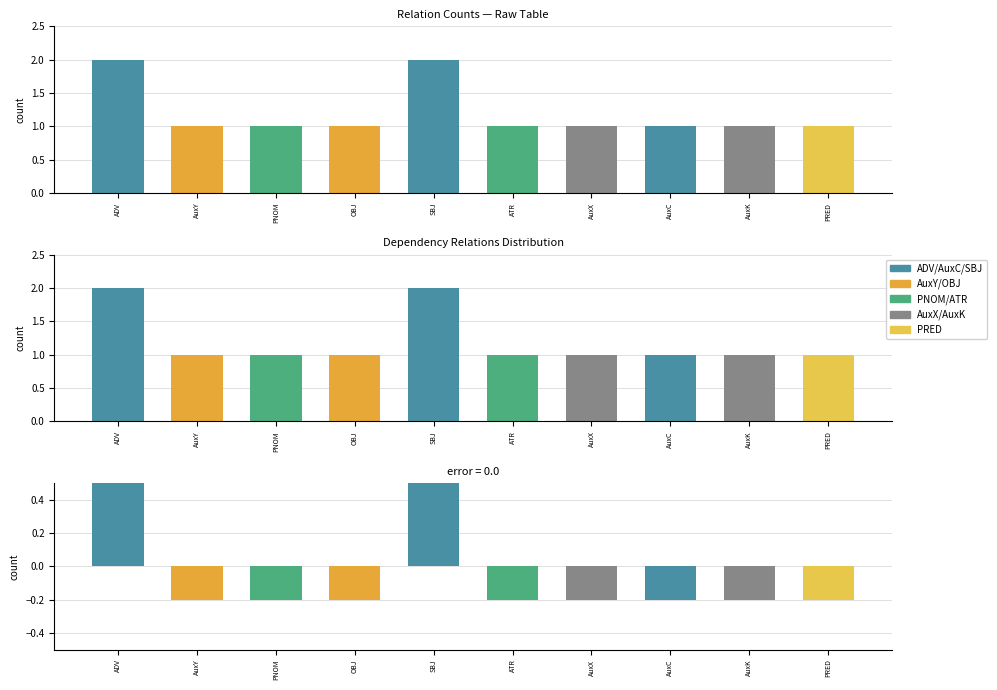

The value at PNOM is -0.1. True or false?

False